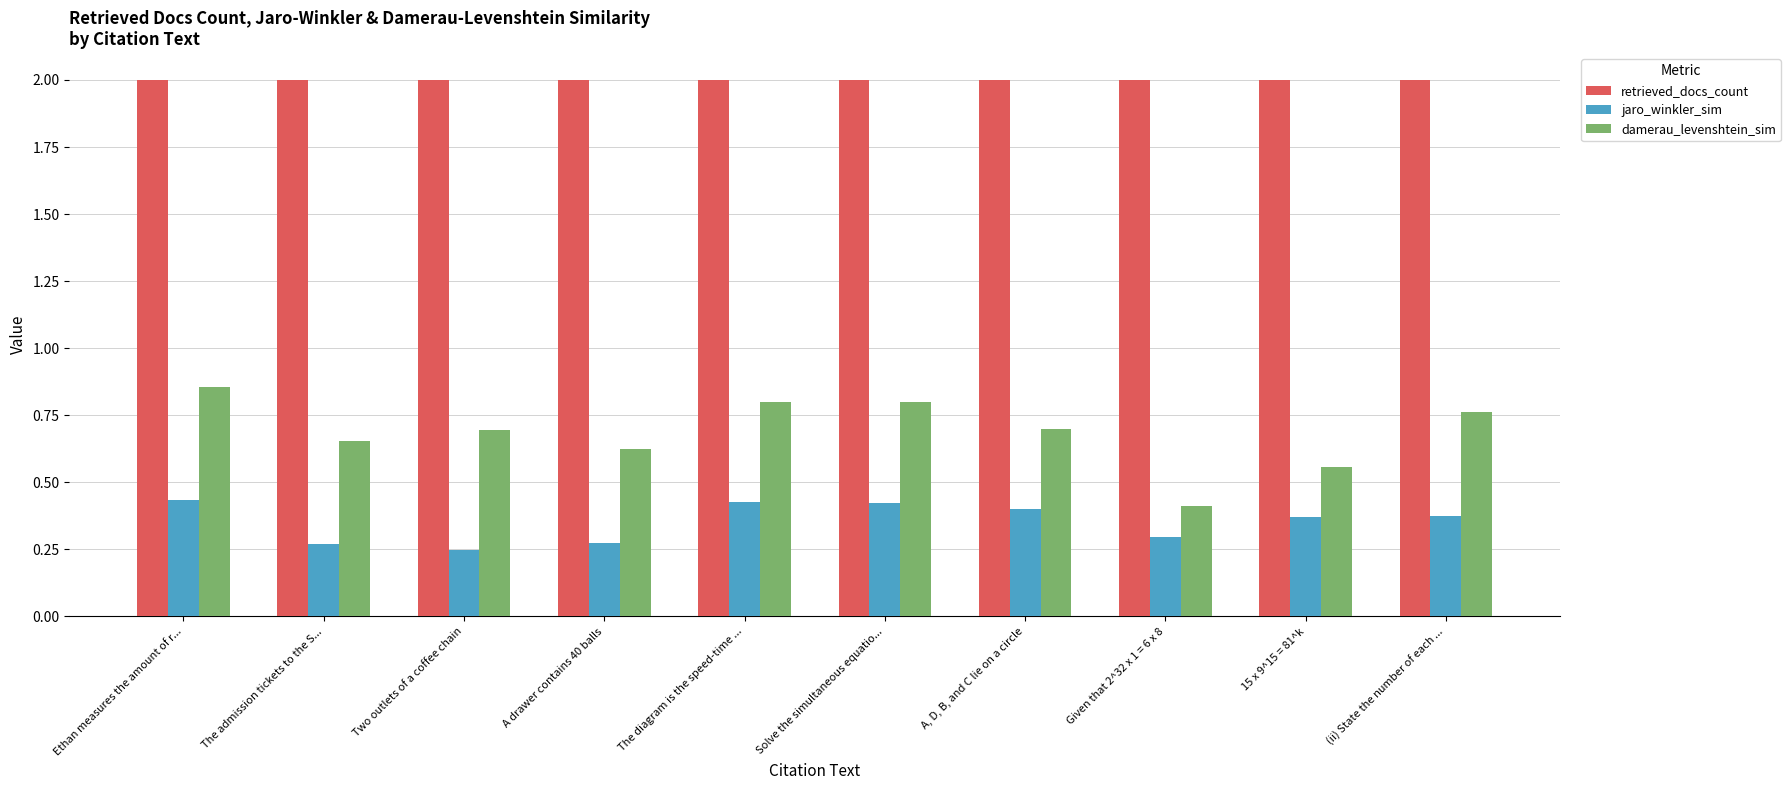

Does the chart contain stacked bars?

No